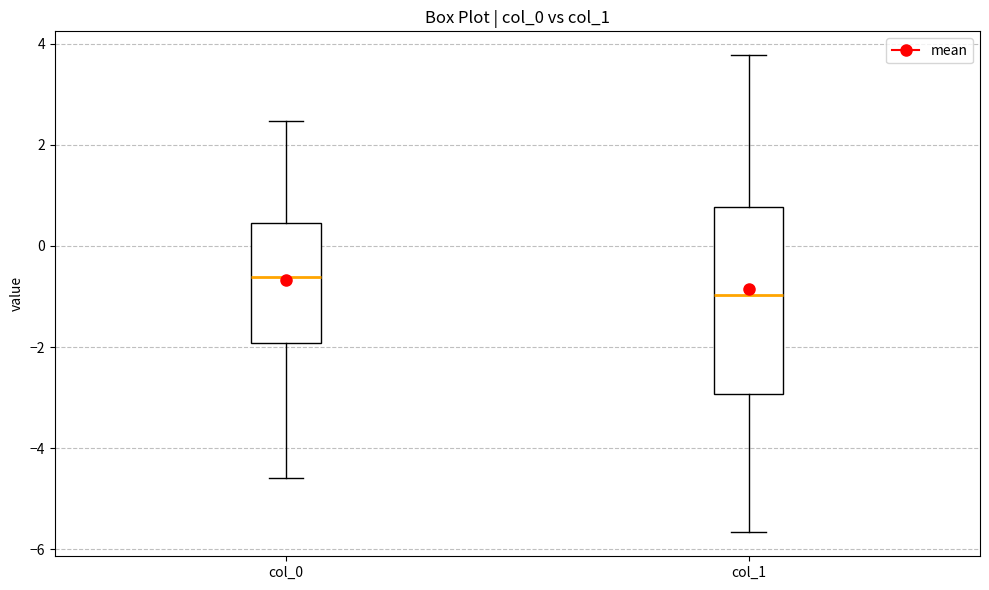

Which box has the lowest median line?

col_1